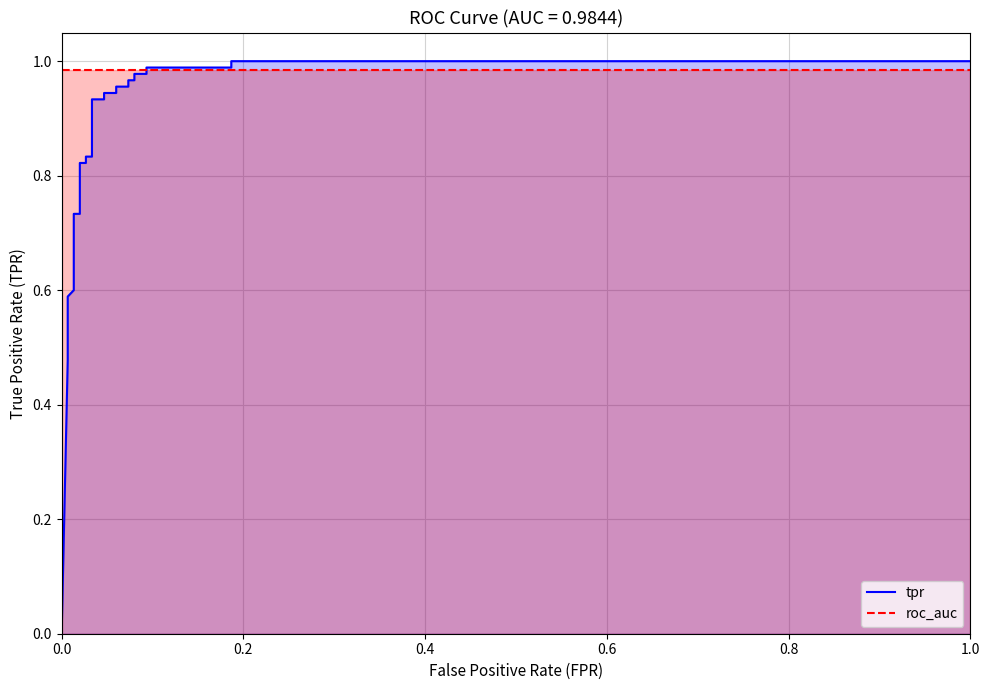

List the series in order of their peak value, highest first.

tpr, roc_auc